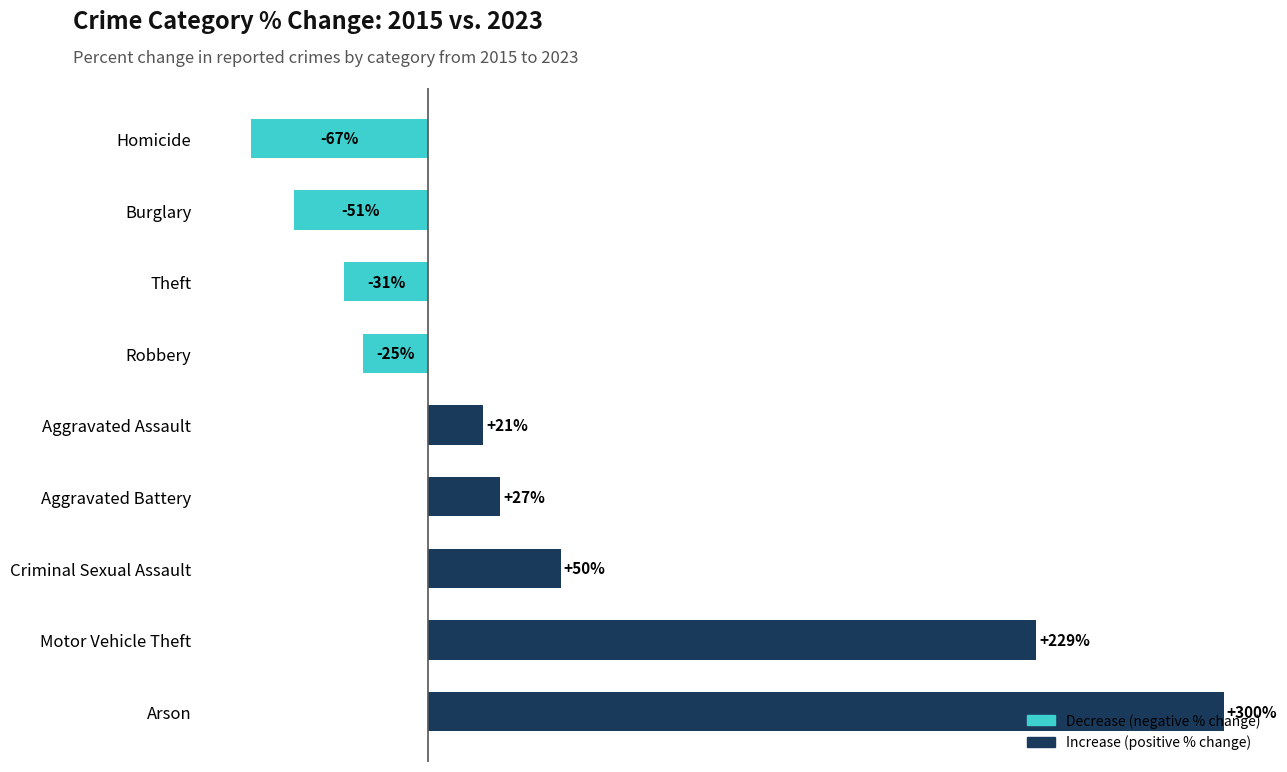

At which label is the value closest to 116?

Criminal Sexual Assault